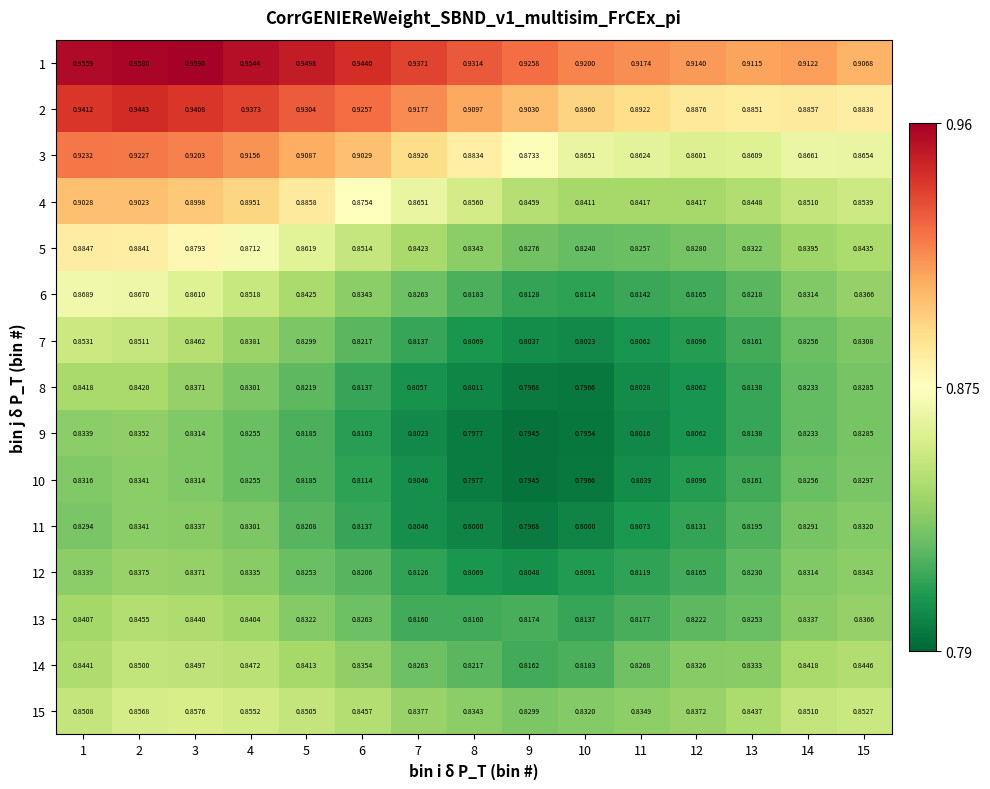

Is the value of 5 at 2 greater than the value of 14 at 13?

Yes